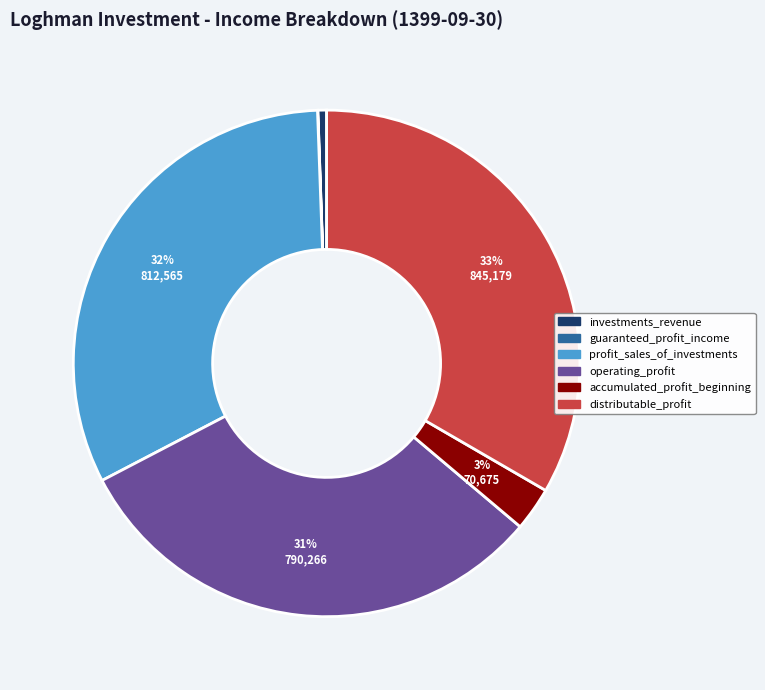

To the nearest percent, what is the difference between the largest and smallest slice percentages?

33%